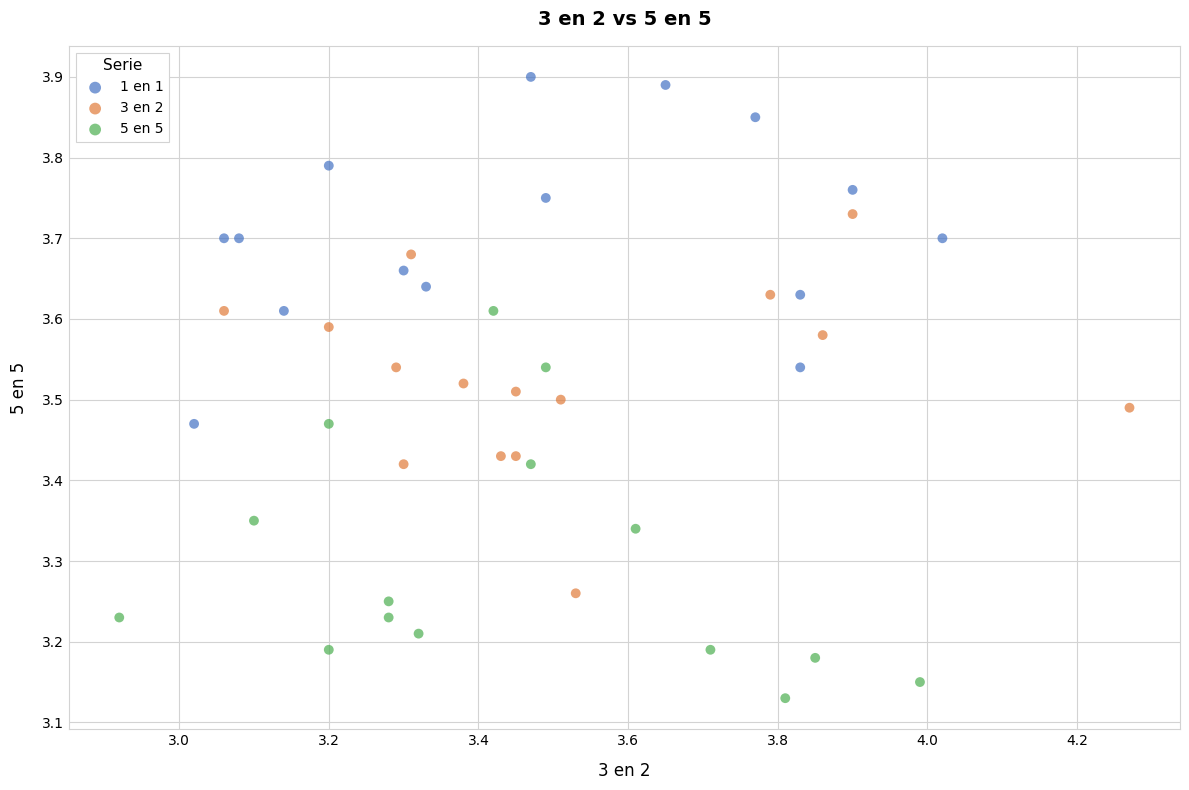

Which series has the widest spread of Y values?

5 en 5